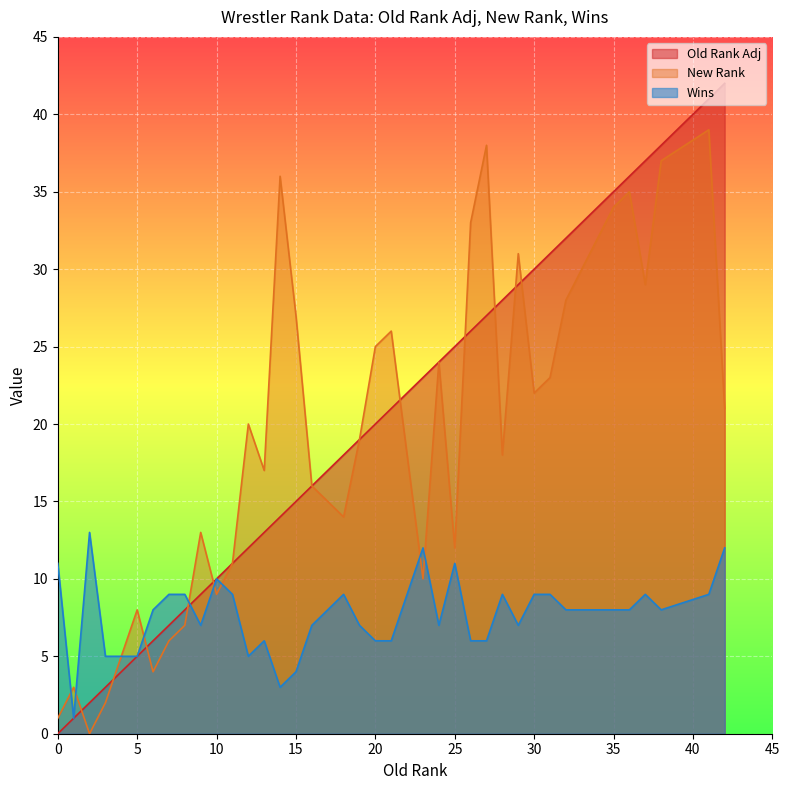

The Old Rank Adj series shows 2 at 5. True or false?

False